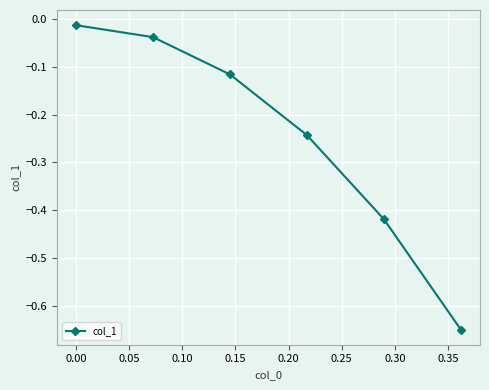

True or false: the data has more than 1 interior local peaks.

False